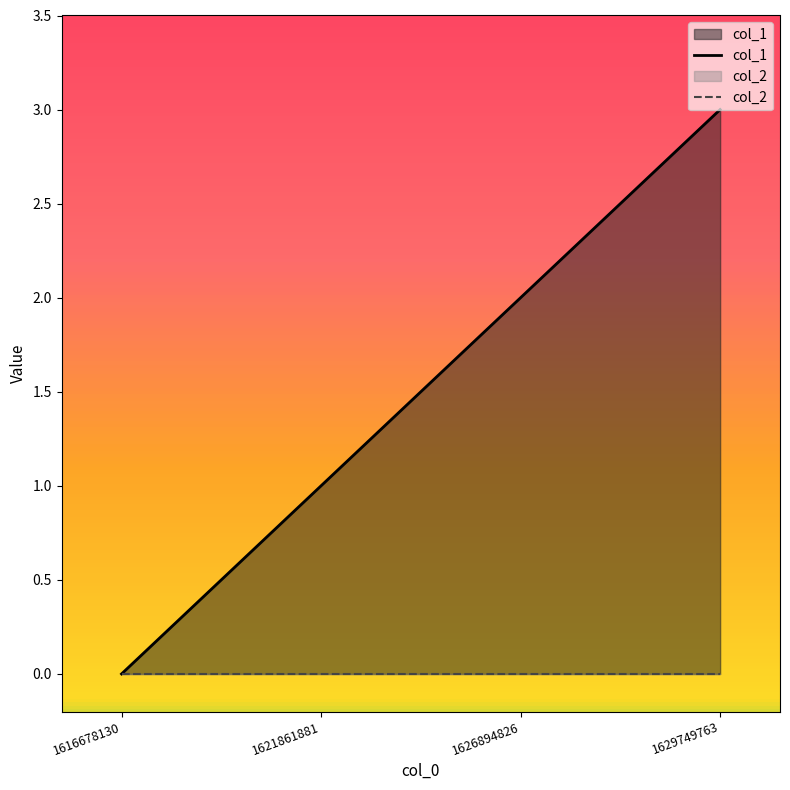

What are all the series names shown in the legend?

col_1, col_2